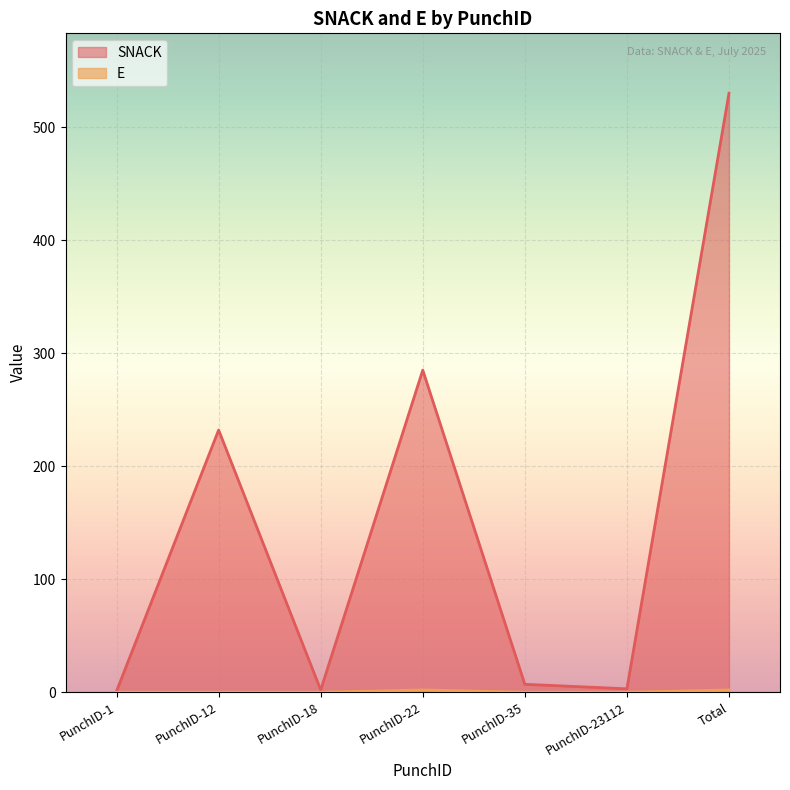

At which label is E closest to 1?

PunchID-1